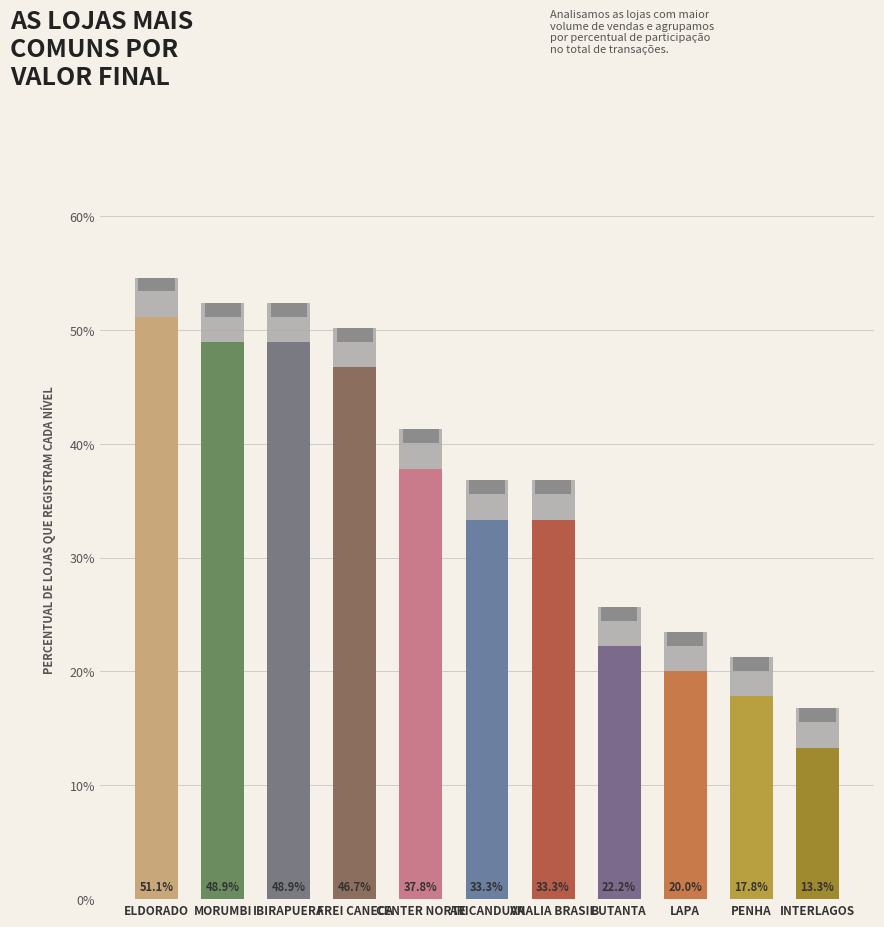

Is it true that the value at MORUMBI is 29.0?

False